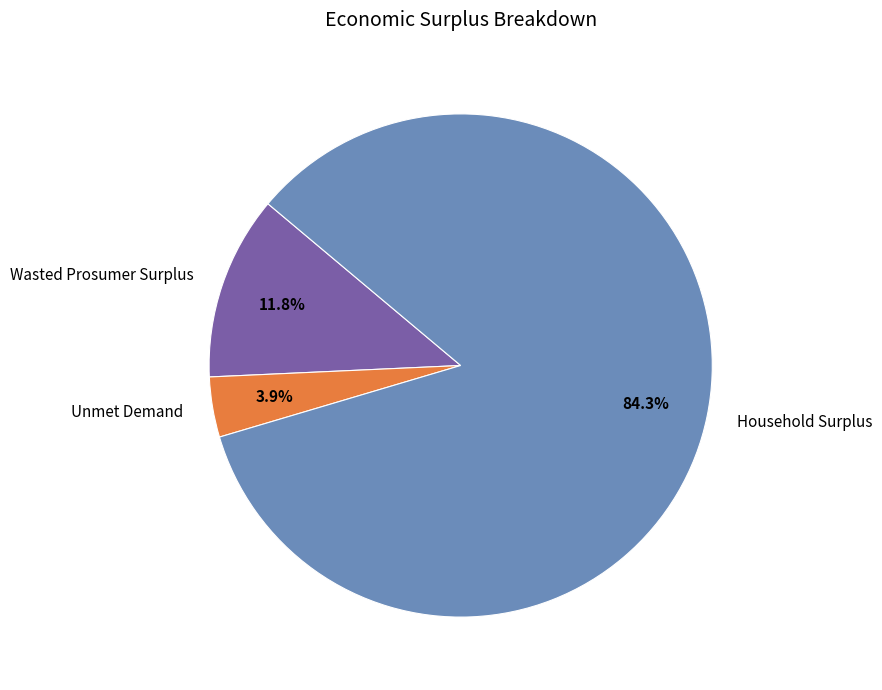

What portion of the pie excludes Wasted Prosumer Surplus?

88.2%